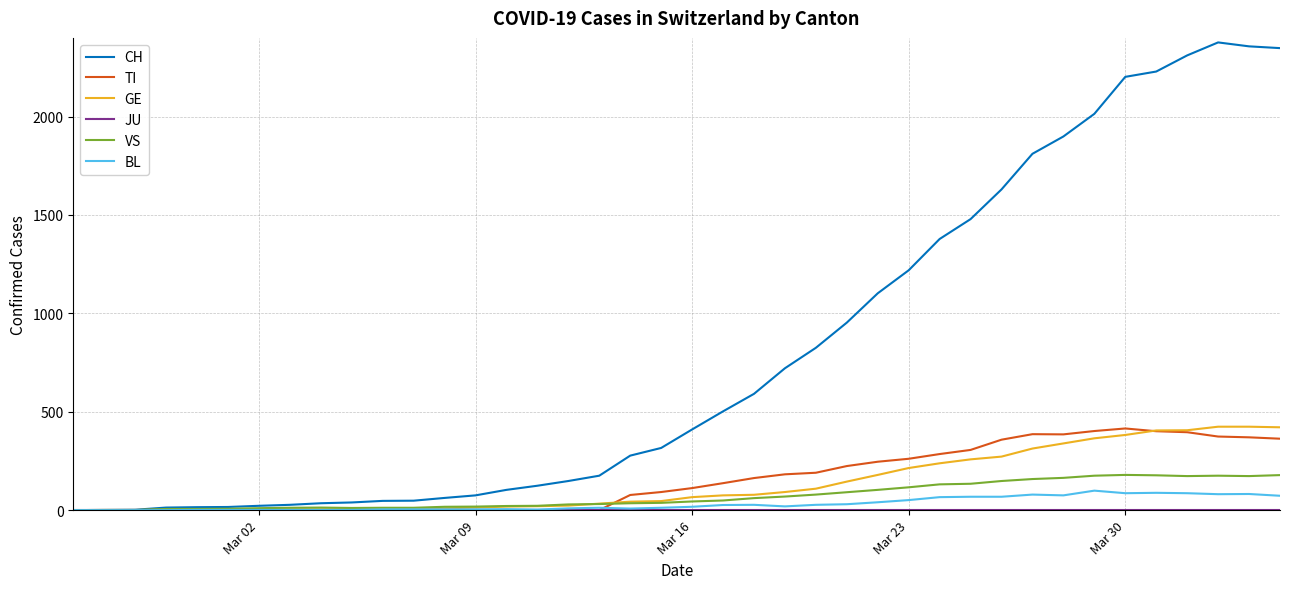

Which series has the largest range (max minus min)?

CH